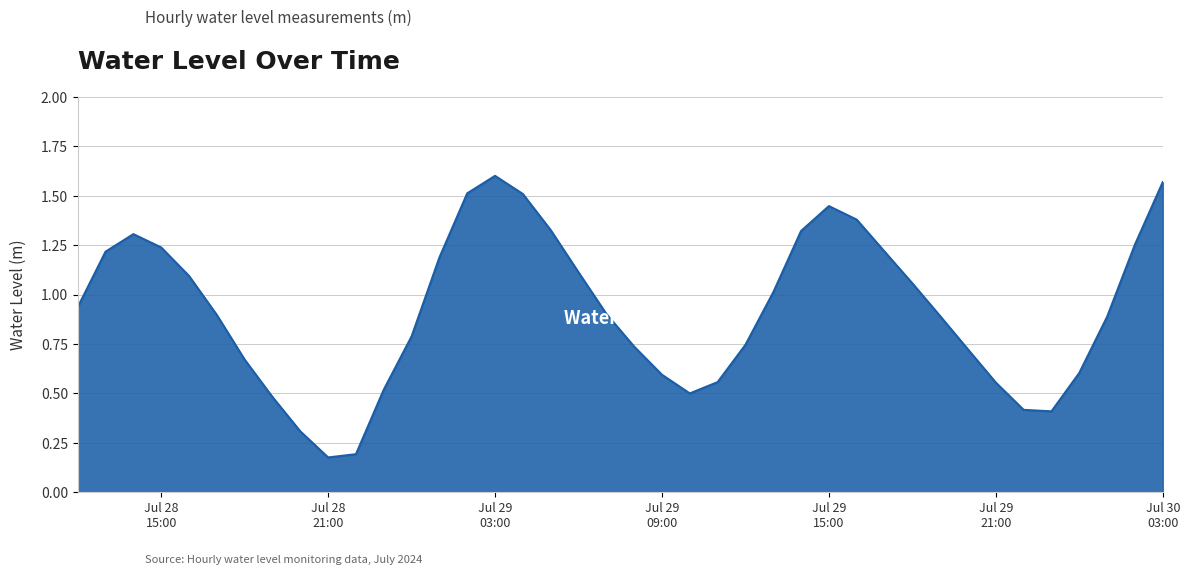

List the labels in order of value, smallest first.

2024-07-28 21:00:00, 2024-07-28 22:00:00, 2024-07-28 20:00:00, 2024-07-29 23:00:00, 2024-07-29 22:00:00, 2024-07-28 19:00:00, 2024-07-29 10:00:00, 2024-07-28 23:00:00, 2024-07-29 21:00:00, 2024-07-29 11:00:00, 2024-07-29 09:00:00, 2024-07-30 00:00:00, 2024-07-28 18:00:00, 2024-07-29 20:00:00, 2024-07-29 08:00:00, 2024-07-29 12:00:00, 2024-07-29 00:00:00, 2024-07-30 01:00:00, 2024-07-29 19:00:00, 2024-07-28 17:00:00, 2024-07-29 07:00:00, 2024-07-28 12:00:00, 2024-07-29 13:00:00, 2024-07-29 18:00:00, 2024-07-28 16:00:00, 2024-07-29 06:00:00, 2024-07-29 01:00:00, 2024-07-28 13:00:00, 2024-07-29 17:00:00, 2024-07-28 15:00:00, 2024-07-30 02:00:00, 2024-07-28 14:00:00, 2024-07-29 14:00:00, 2024-07-29 05:00:00, 2024-07-29 16:00:00, 2024-07-29 15:00:00, 2024-07-29 04:00:00, 2024-07-29 02:00:00, 2024-07-30 03:00:00, 2024-07-29 03:00:00